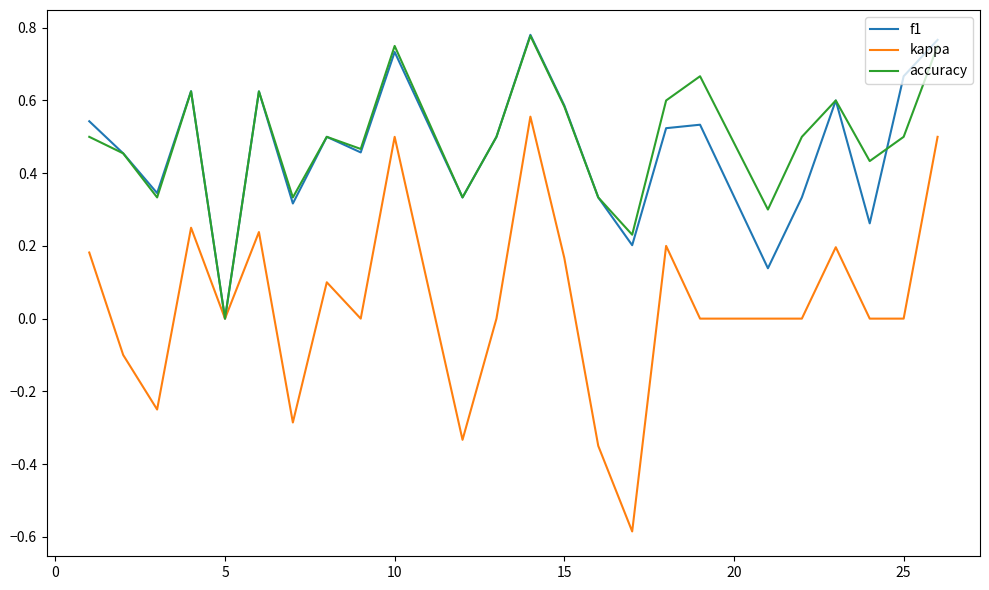

Which series has the largest range (max minus min)?

kappa